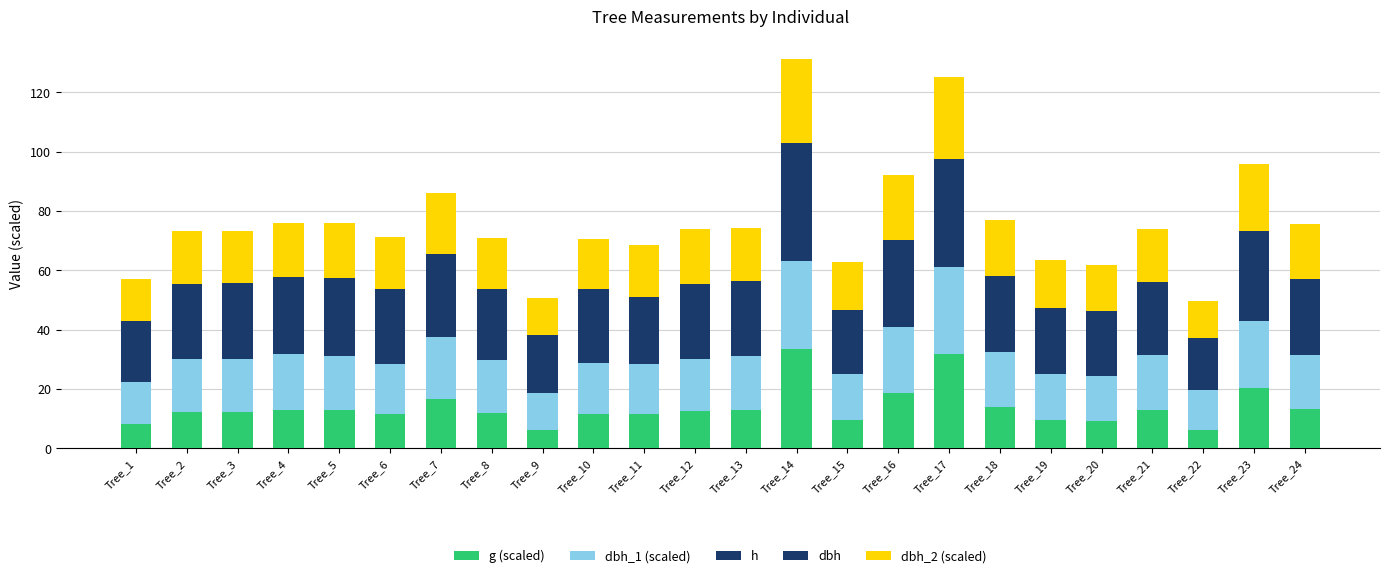

Between Tree_6 and Tree_14, which series saw the biggest shift?

g (scaled)